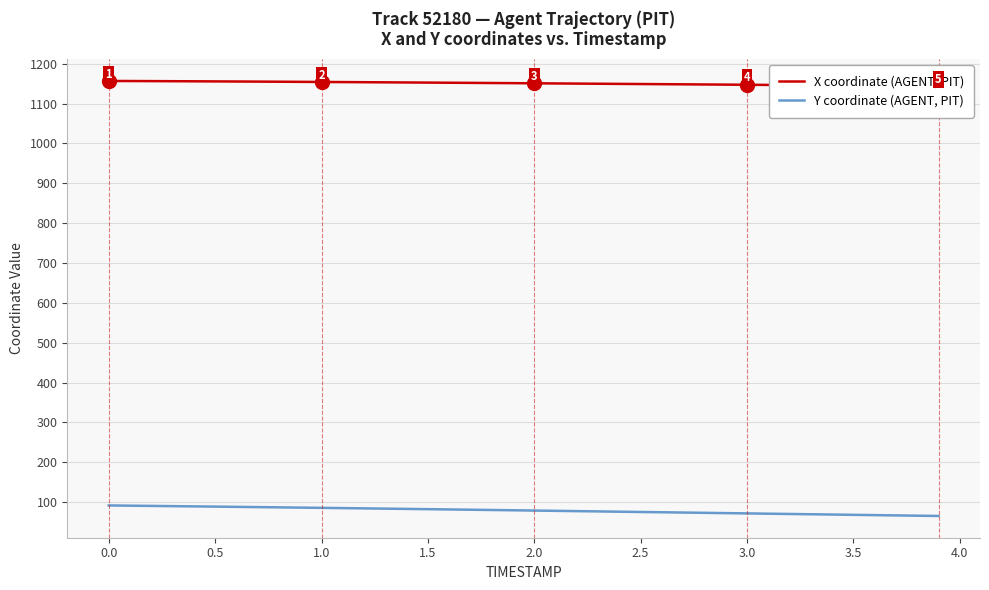

True or false: X coordinate (AGENT, PIT) and Y coordinate (AGENT, PIT) cross at least once.

False